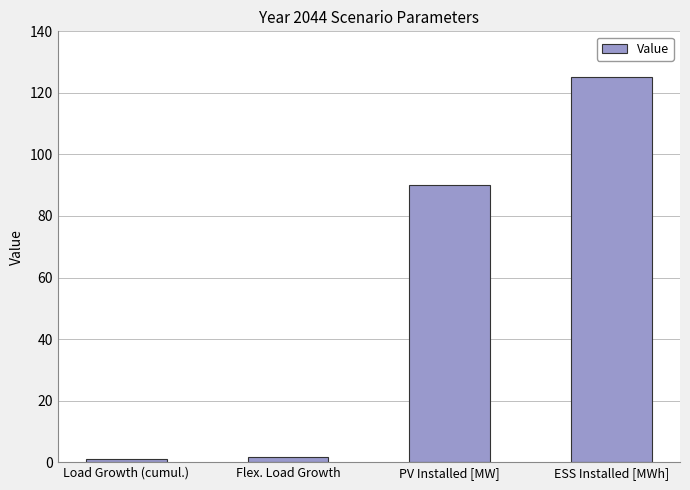

What is the maximum value shown in the chart?

125.0